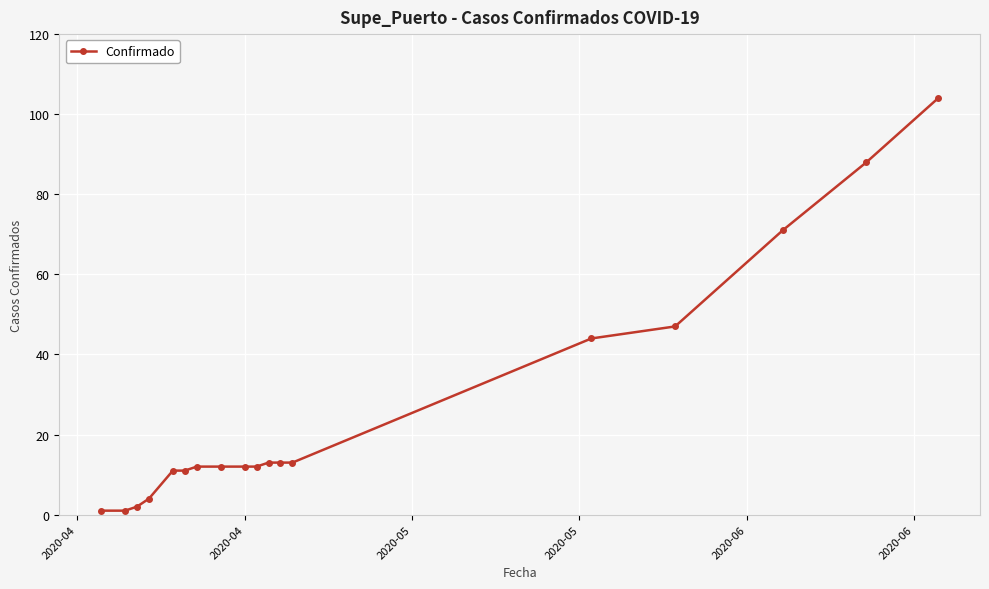

What is the sum of all values?

471